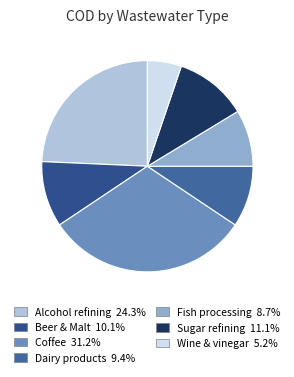

The Coffee slice represents 41% of the pie. True or false?

False